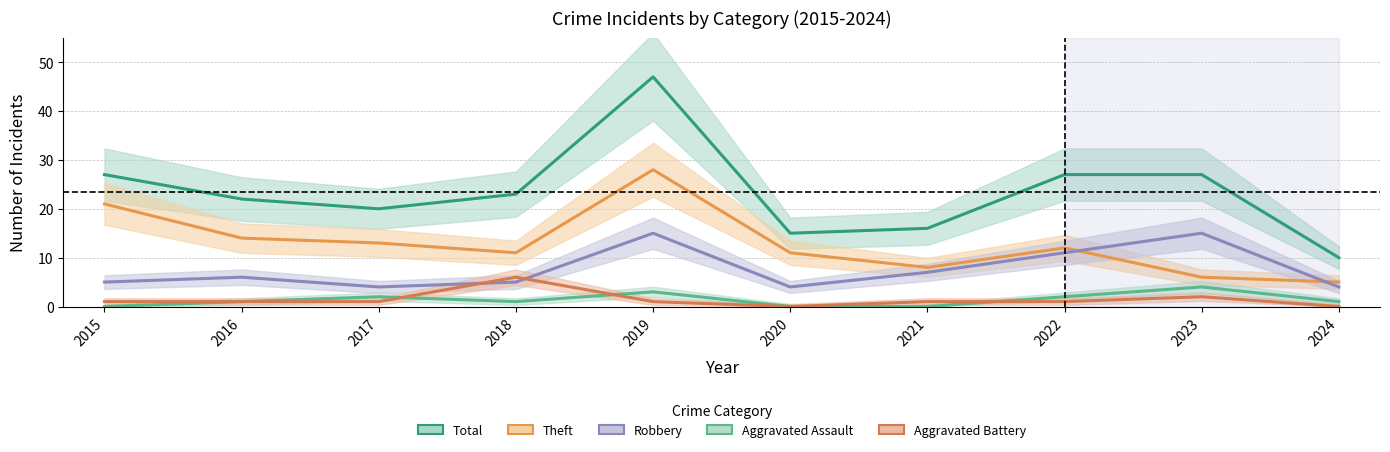

Which series has the widest spread of values?

Total